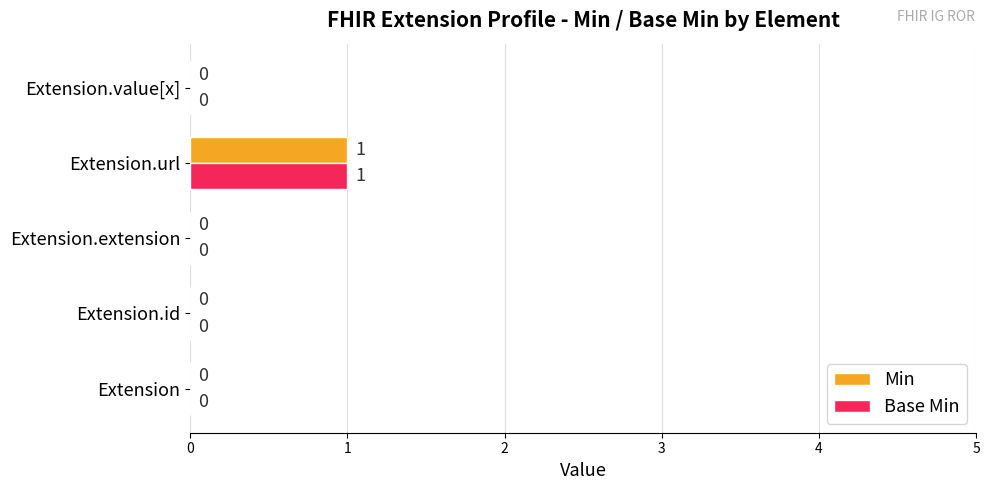

Is the value of Base Min at Extension greater than the value of Min at Extension.url?

No